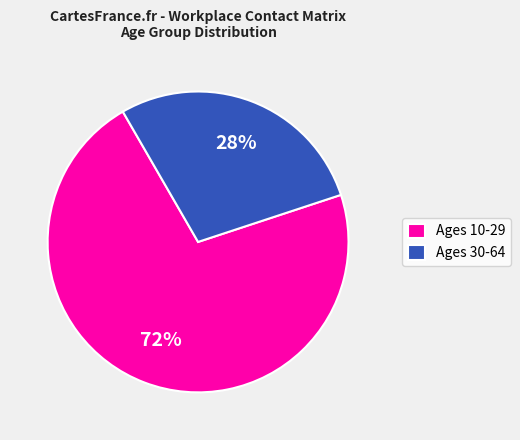

What is the smallest slice in the pie chart?

Ages 30-64